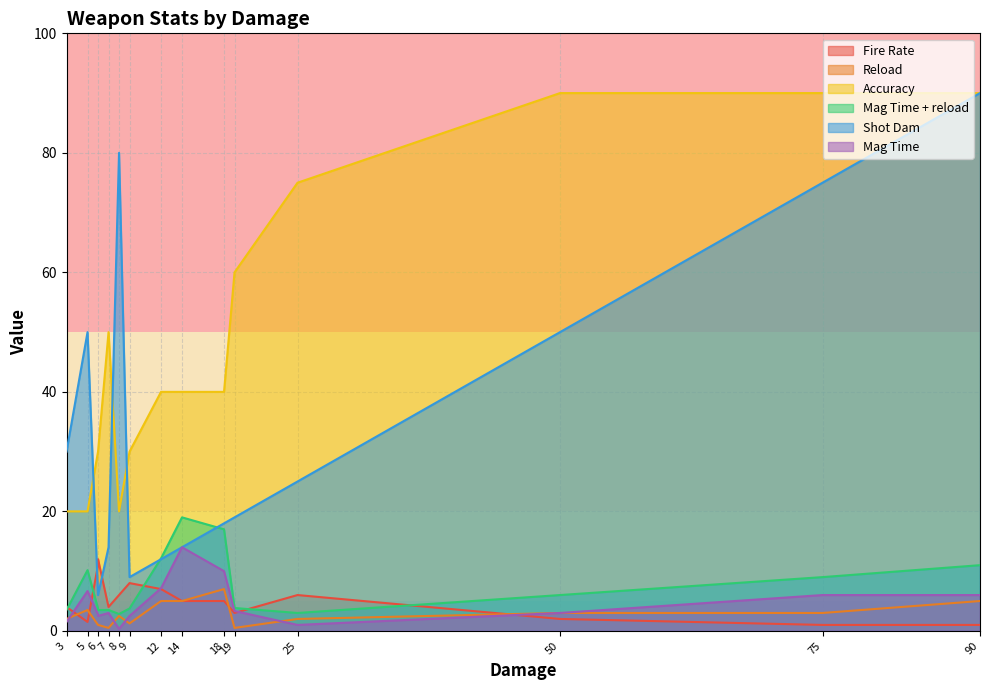

How many data points in Mag Time + reload are above 3?

13